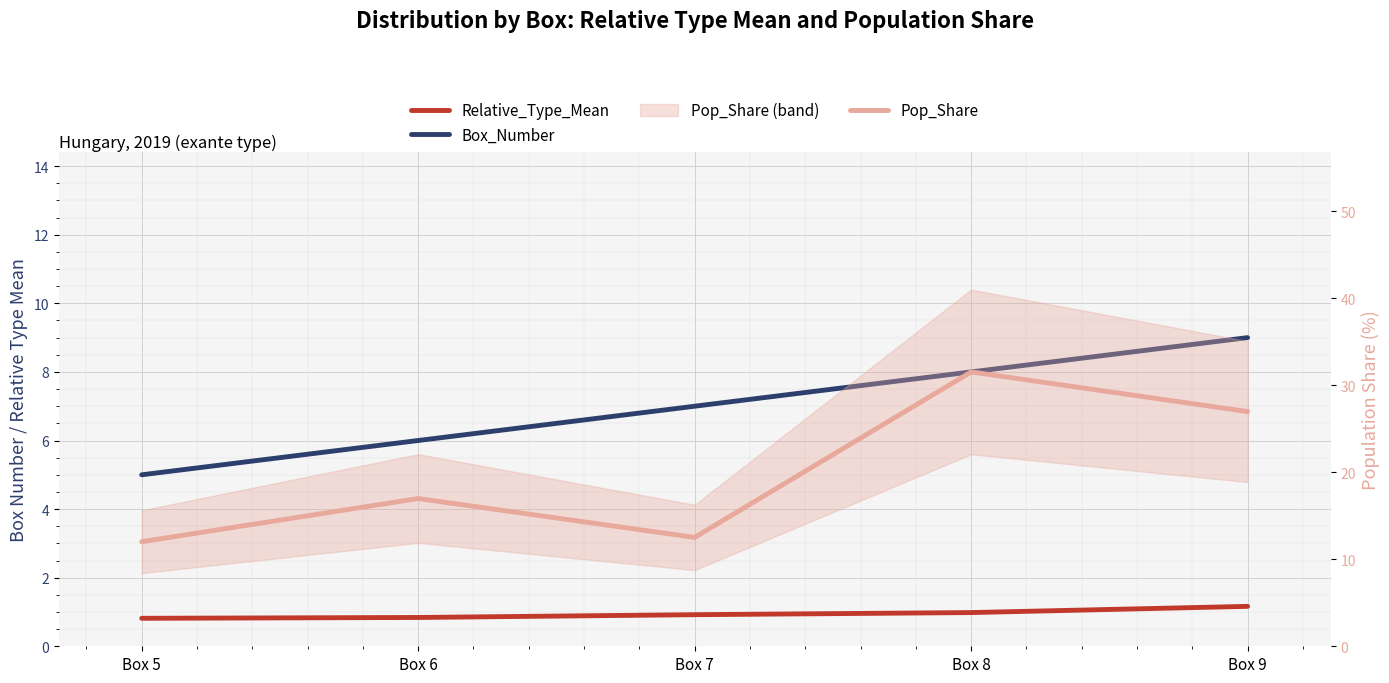

True or false: Box_Number and Relative_Type_Mean intersect in this chart.

False